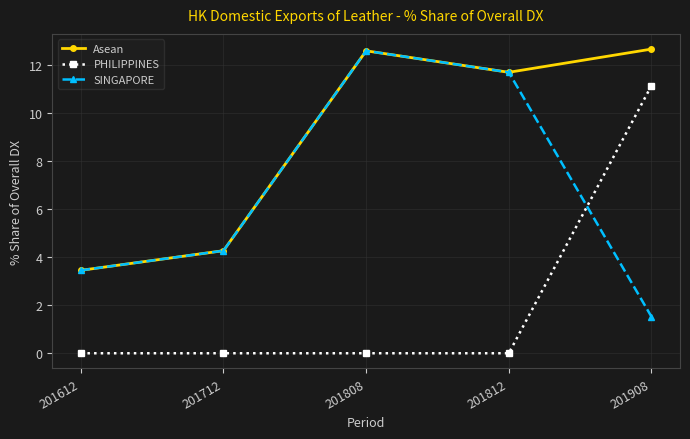

What is the sum of all Asean values?

44.6